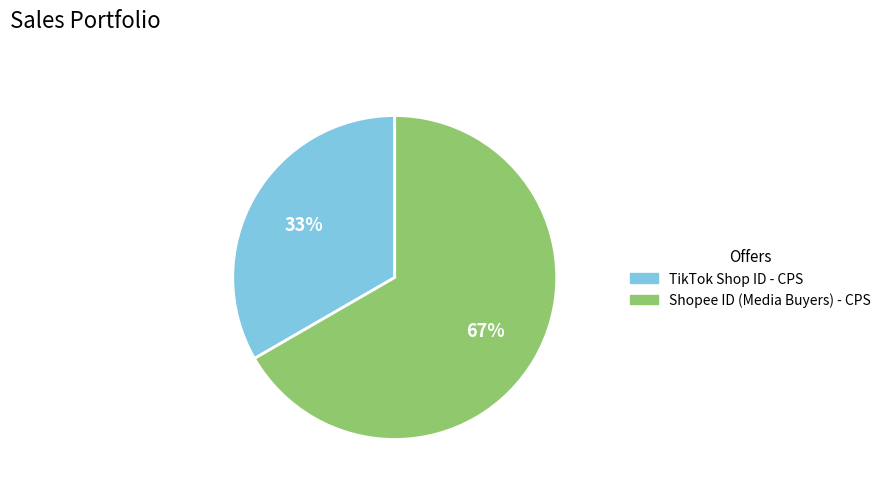

To the nearest percent, what percentage of the pie is Shopee ID (Media Buyers) - CPS?

67%